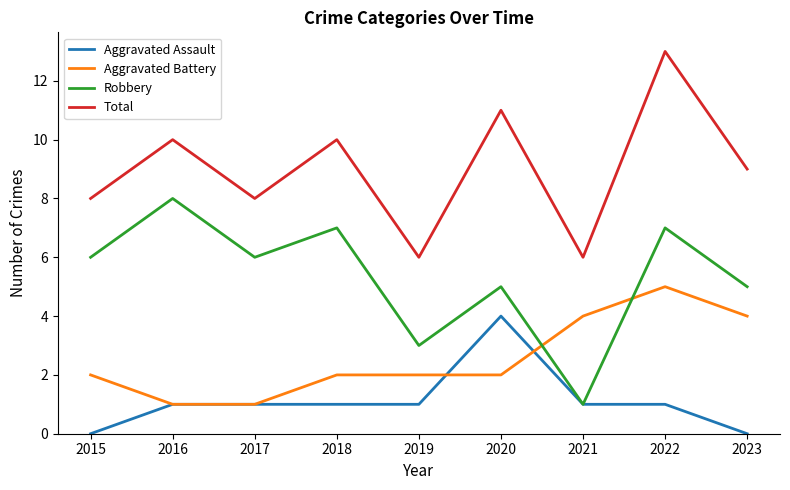

Which series changed the most between 2015 and 2023?

Aggravated Battery